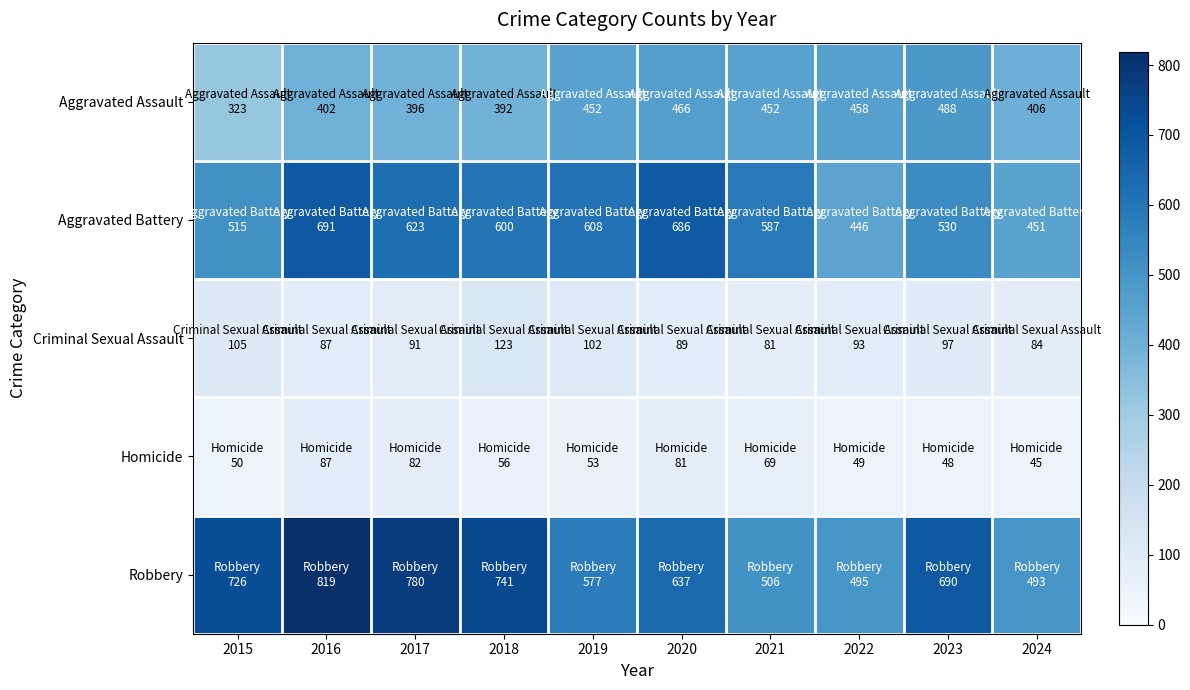

What is the difference between the highest and lowest values at 2021?

518